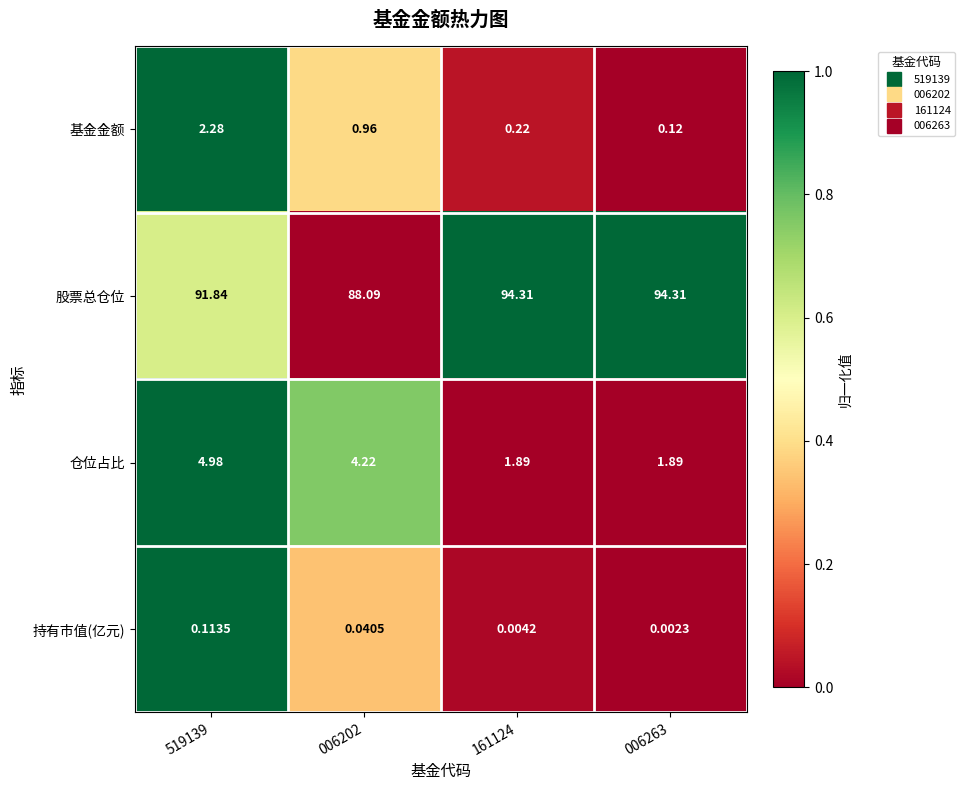

Which series has the largest range (max minus min)?

股票总仓位